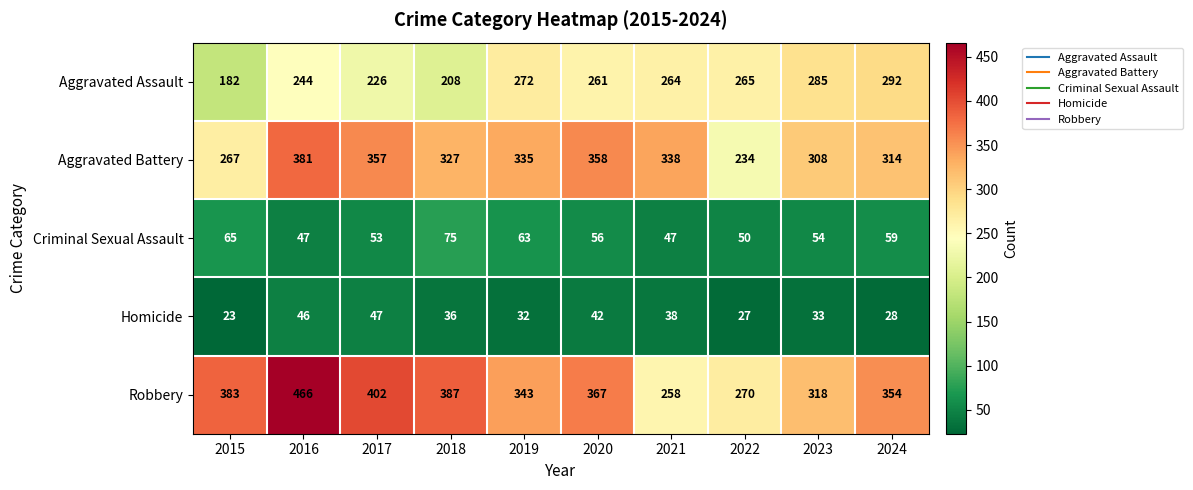

What is the sum of all Criminal Sexual Assault values?

569